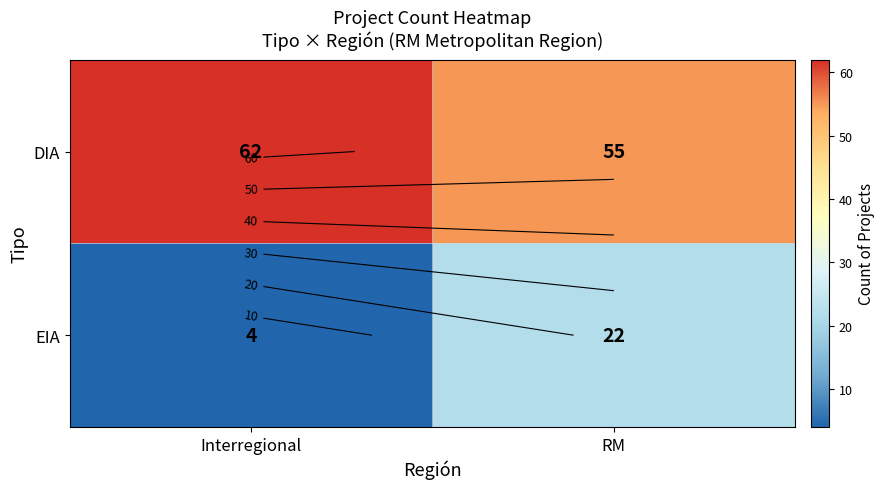

Which series changed the most between Interregional and RM?

EIA